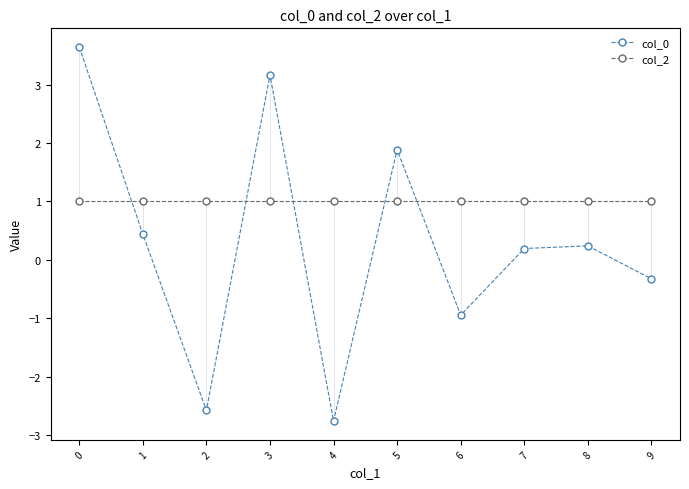

True or false: col_0 has a value of -0.9 at 6.

True